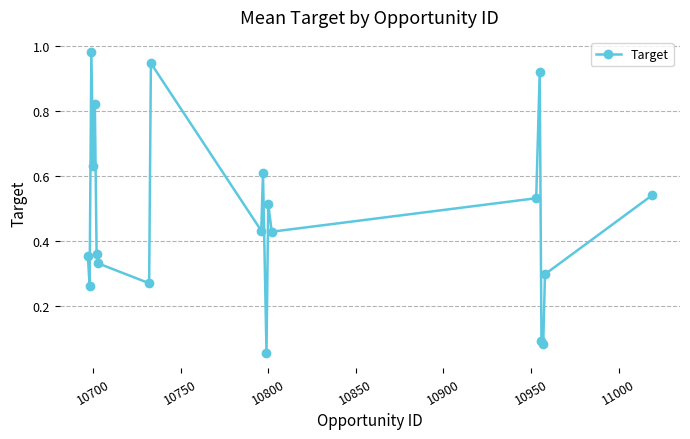

Does the chart have visible grid lines?

Yes